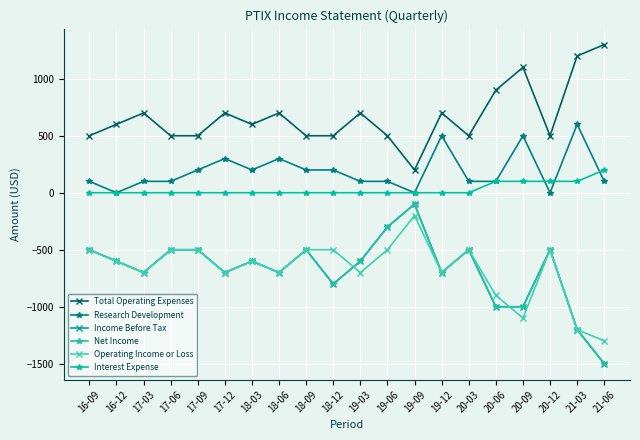

Which series has the largest total across all categories?

Total Operating Expenses